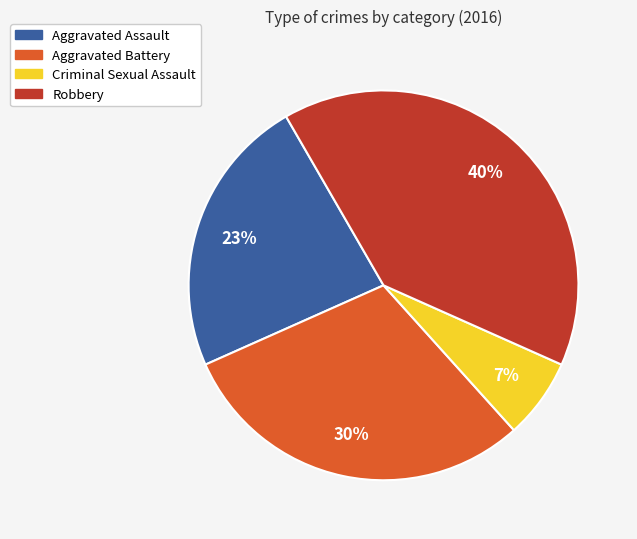

To the nearest percent, what is the average slice percentage?

25%